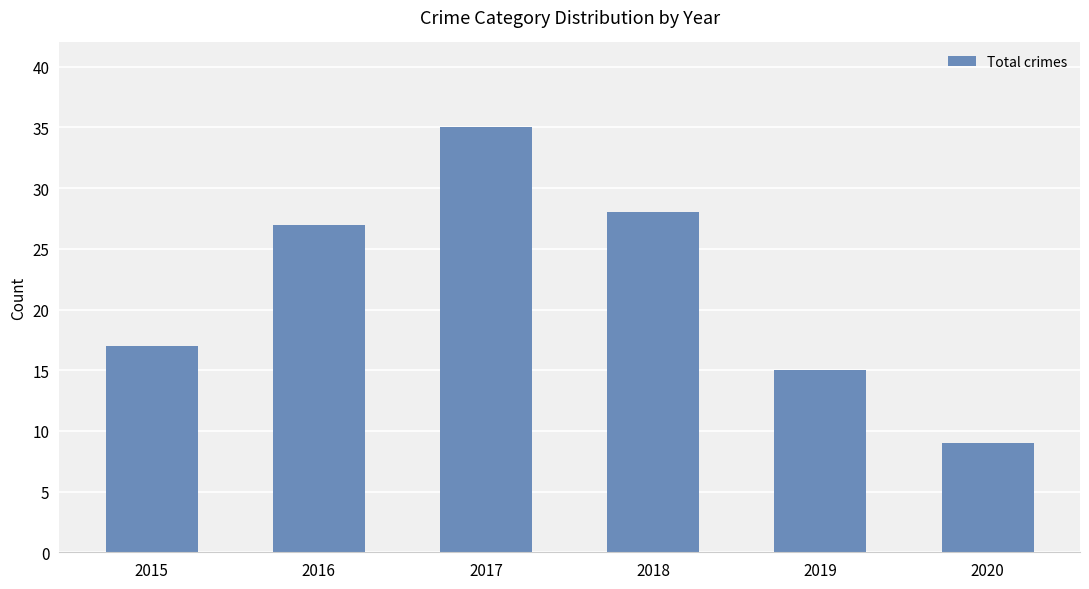

What is the value of the 1st bar from the left?

17